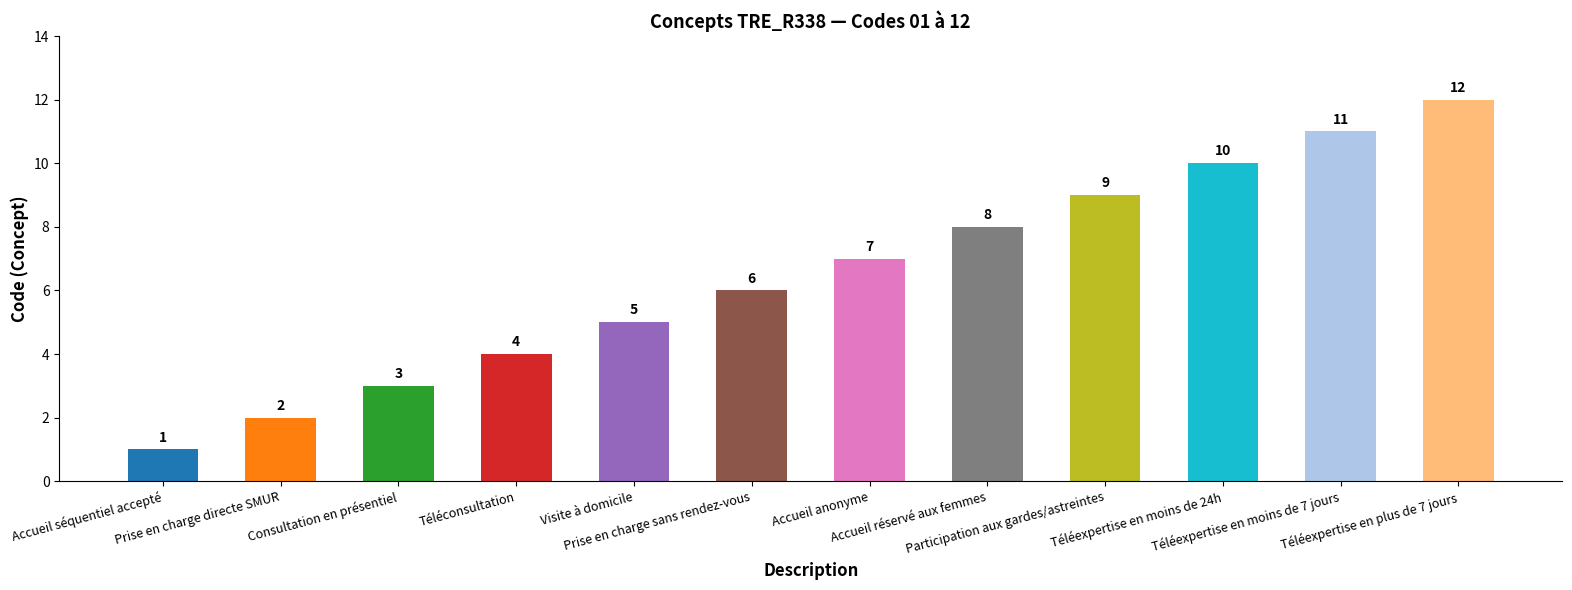

True or false: the data shows 3 at Consultation en présentiel.

True